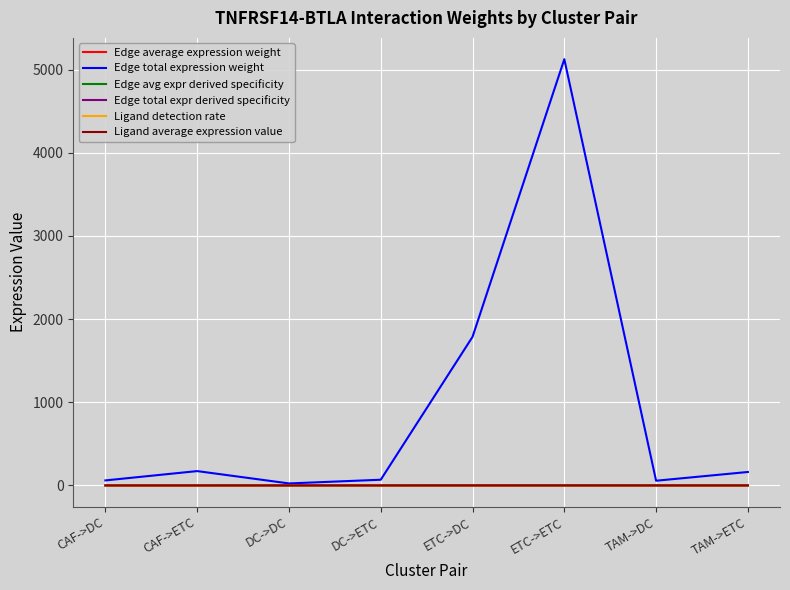

What is the difference between the maximum and minimum values in the Ligand detection rate series?

0.4